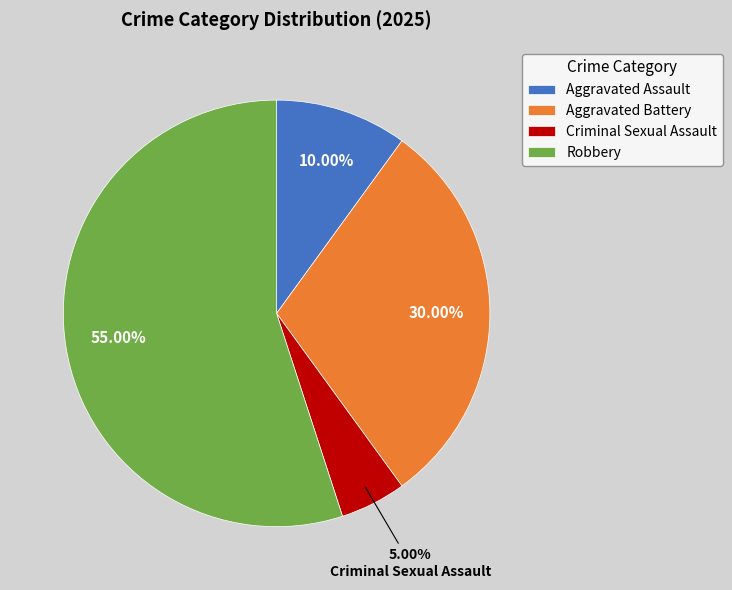

How many segments does this pie chart have?

4